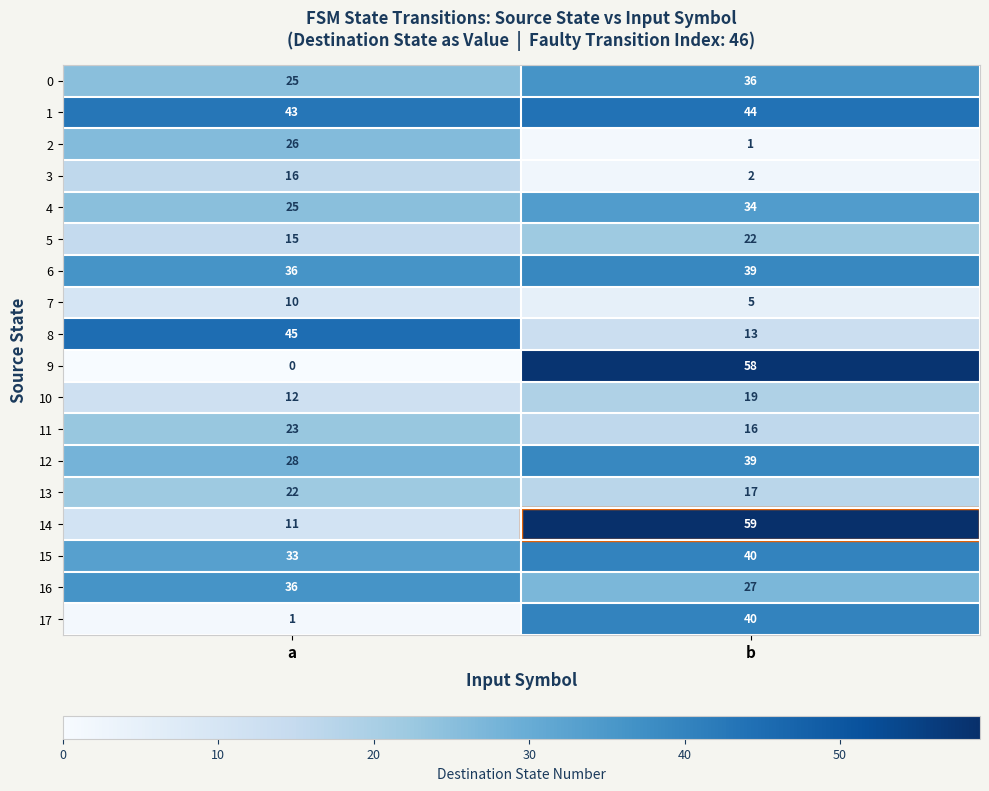

The value of 5 at b is 6. True or false?

False